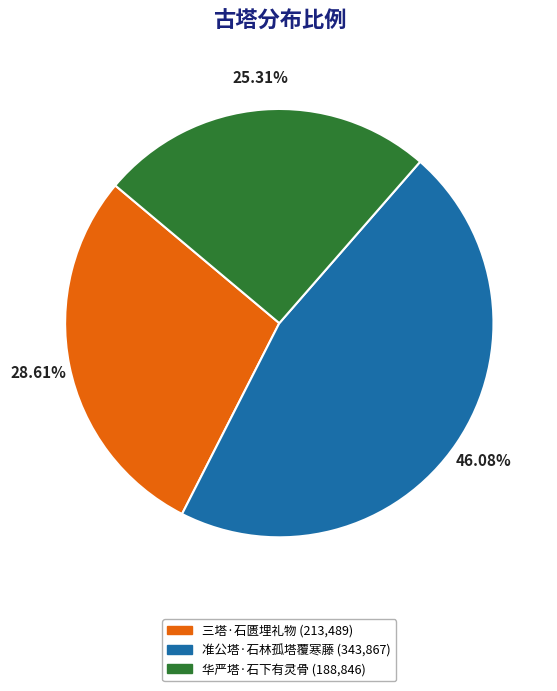

The 准公塔·石林孤塔覆寒藤 slice represents 37% of the pie. True or false?

False